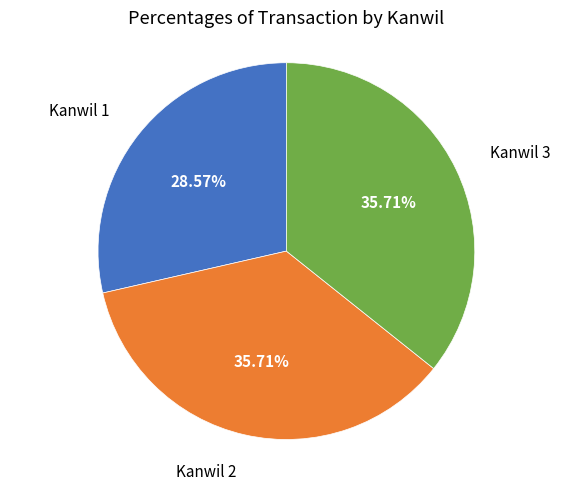

Is there a majority slice in this chart?

No